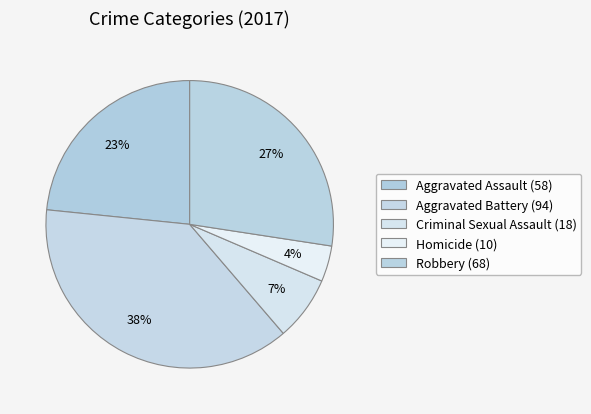

What percentage is the Robbery slice, to the nearest percent?

27%